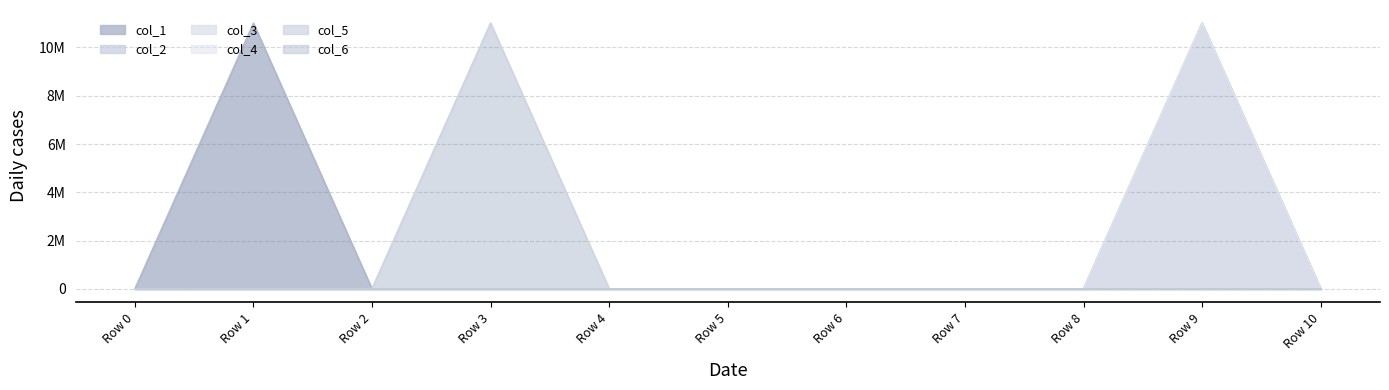

What is the difference between the maximum and second lowest values in the col_1 series?

11000000